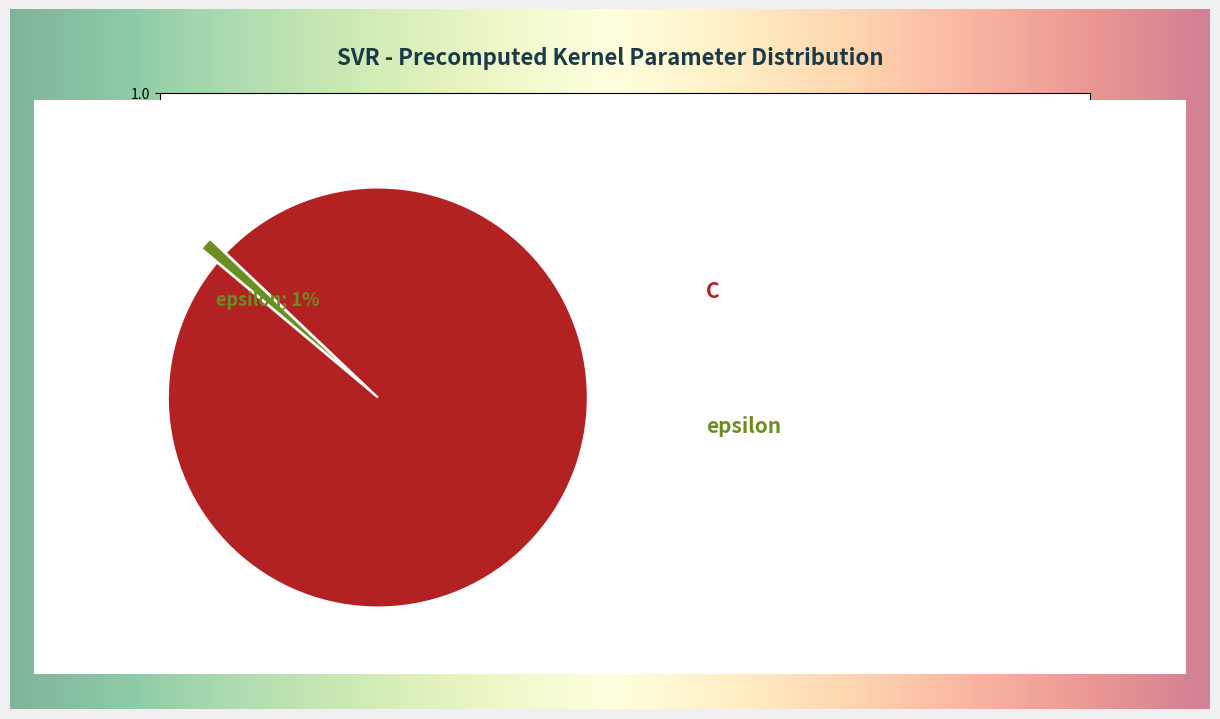

Is there any slice that represents more than half of the pie?

Yes